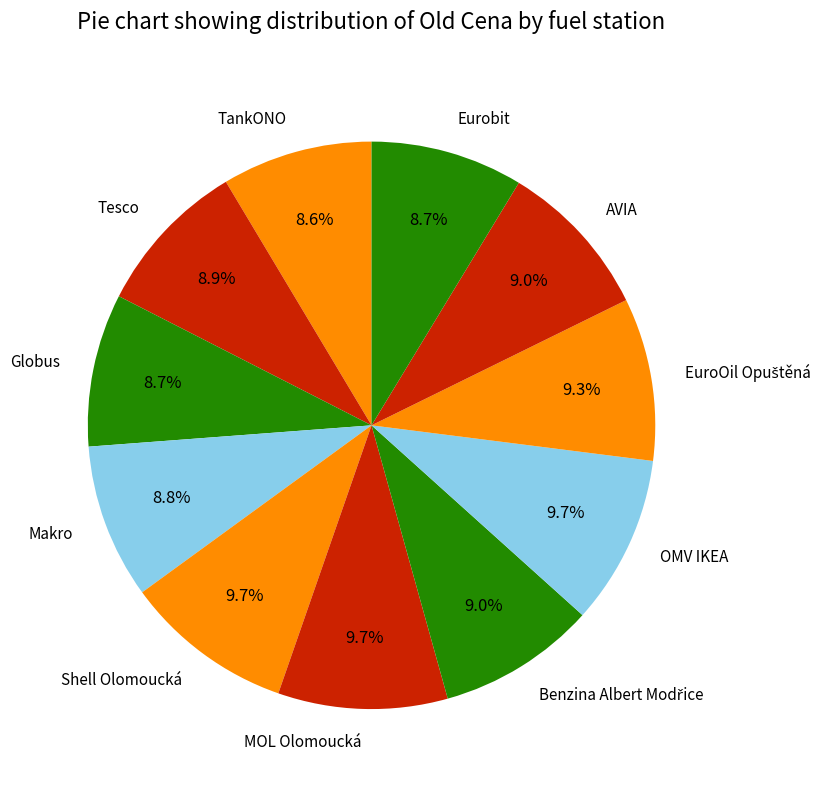

True or false: OMV IKEA accounts for 3% of the total.

False